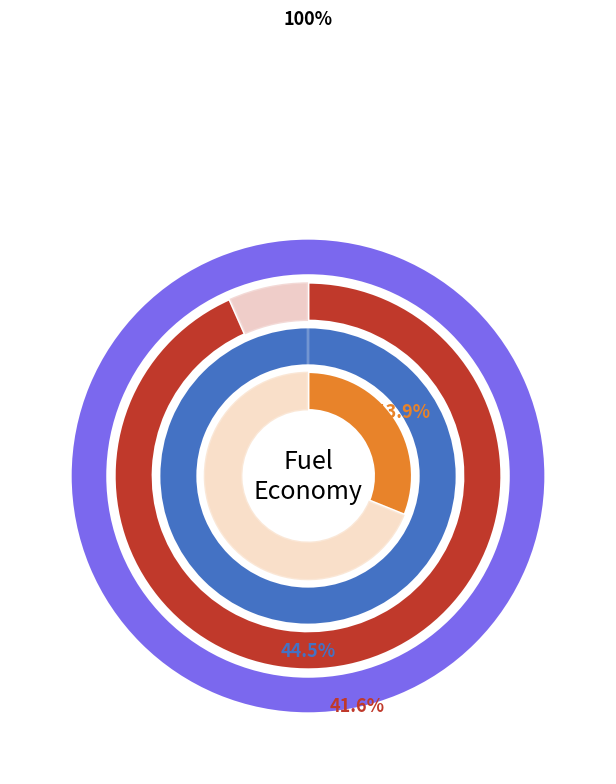

To the nearest percent, what is the combined percentage of diesel vehicle and battery electric vehicle?

58%